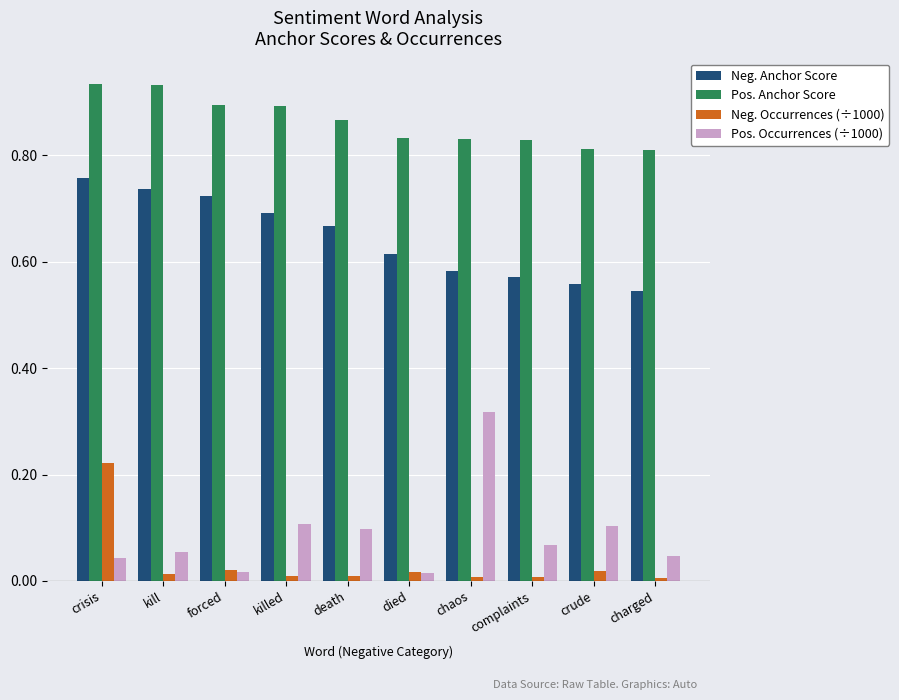

What is the total value across all series at killed?

1.7